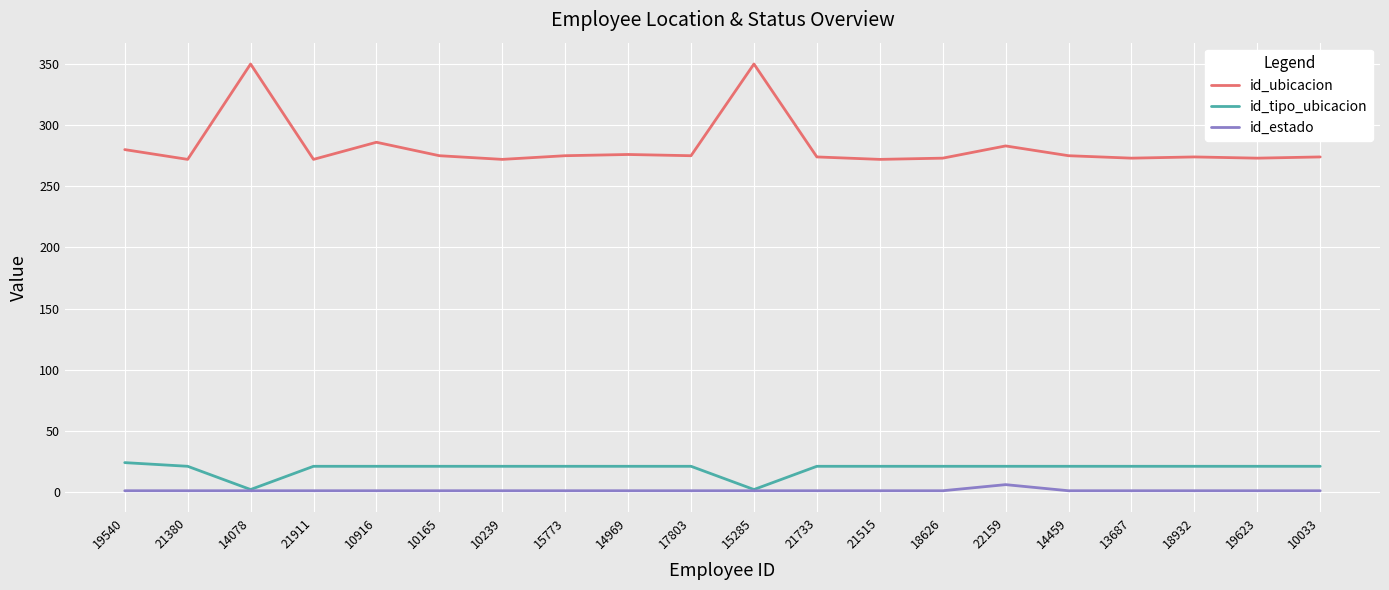

What position from the left is 15773?

8